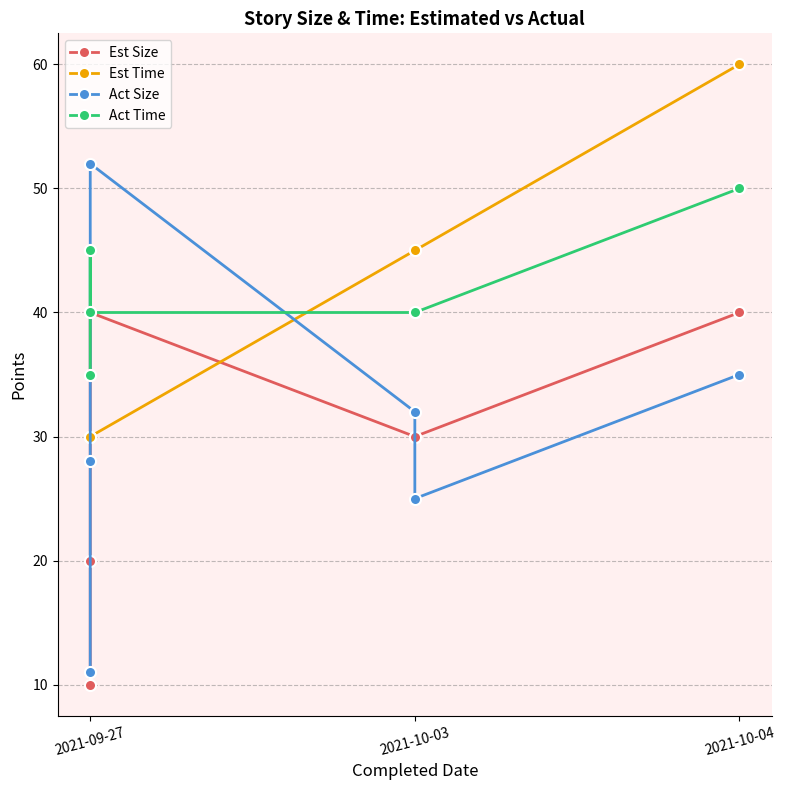

Which series has the largest range (max minus min)?

Act Size